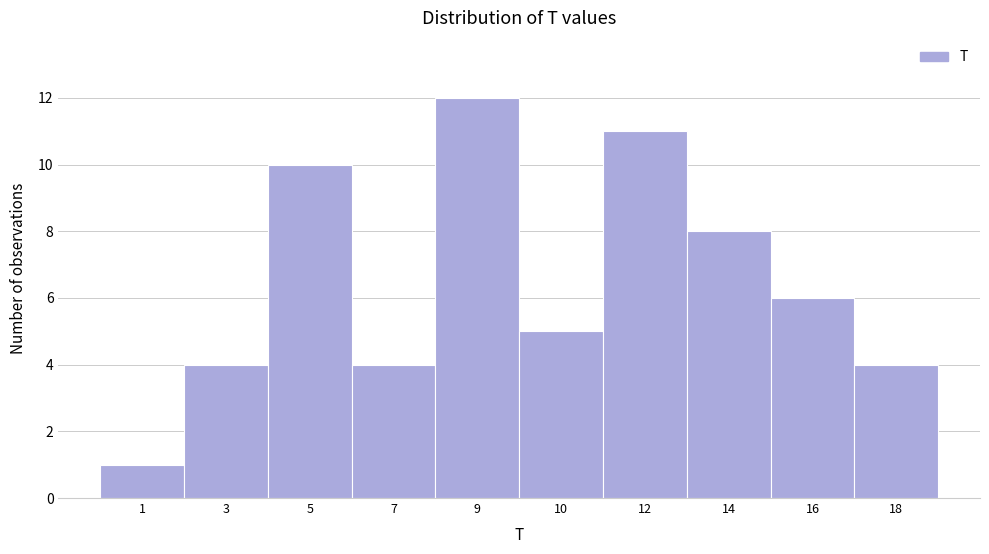

Reading left to right, transcribe all the data shown in this chart.

1	4	10	4	12	5	11	8	6	4